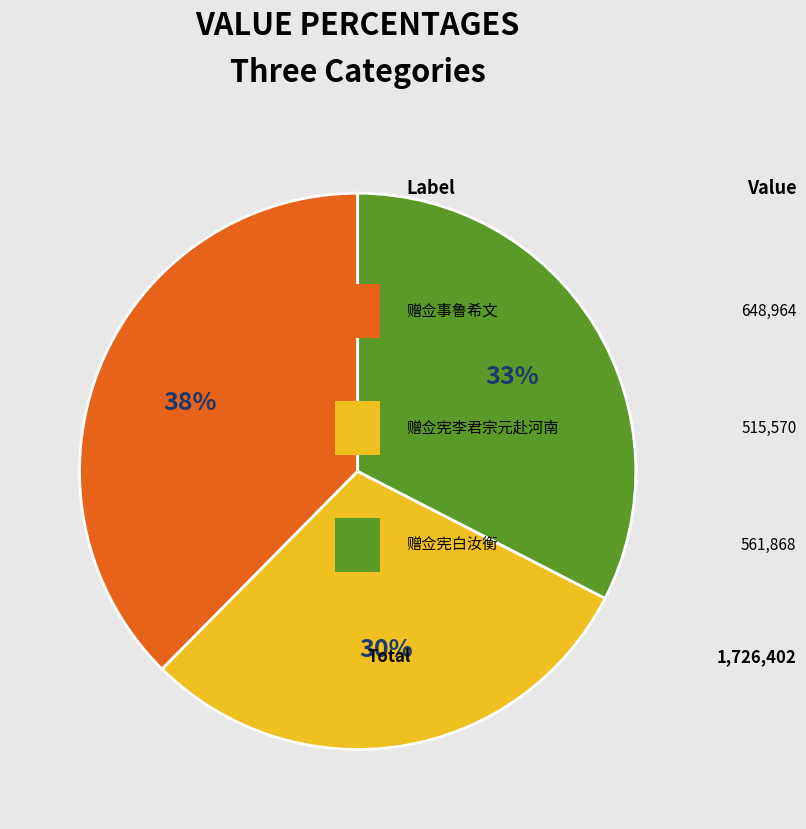

Is there any slice that represents more than half of the pie?

No